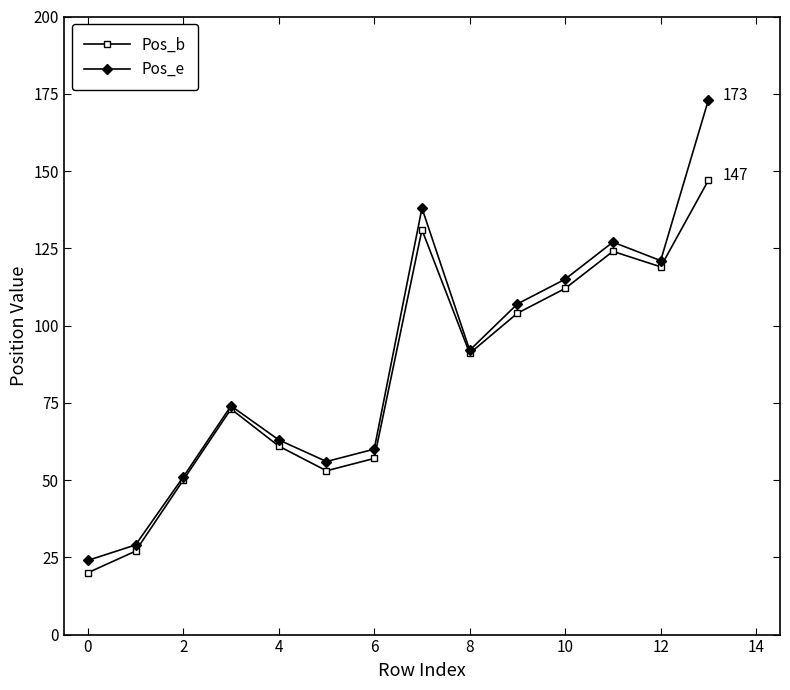

Reading left to right, what are all the values shown in this chart?

Pos_b: 20	27	50	73	61	53	57	131	91	104	112	124	119	147
Pos_e: 24	29	51	74	63	56	60	138	92	107	115	127	121	173